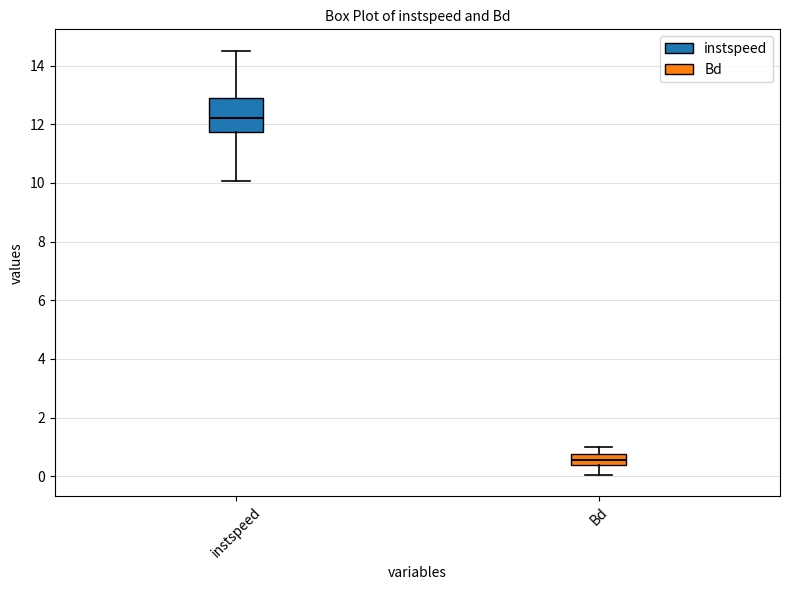

Reading left to right, transcribe this box plot: for each box, give where its median line is, the range the box spans, and where its two whiskers end, as read against the y-axis. The values are not printed on the chart, so give them approximately, as read against the axis.

instspeed: median 12.2, box 11.8 to 12.8, whiskers 10.0 to 14.6
Bd: median 0.6, box 0.4 to 0.8, whiskers 0.0 to 1.0